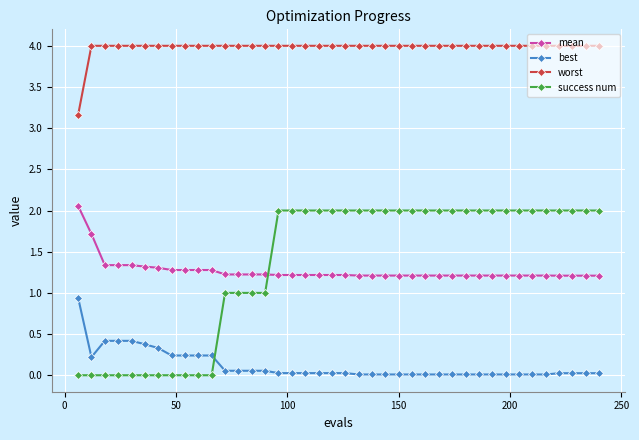

Which series has the largest total across all categories?

worst